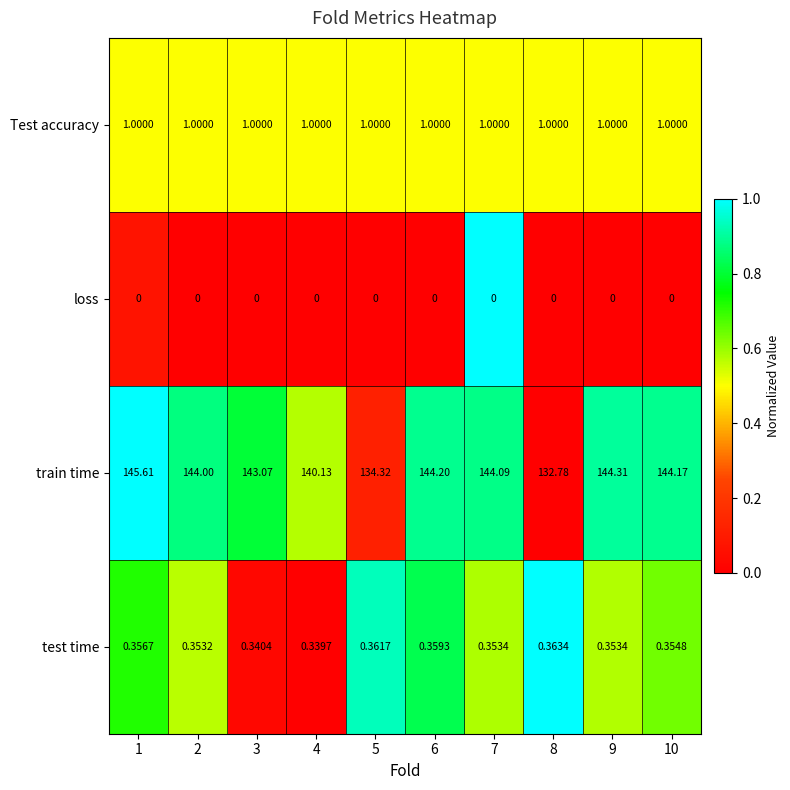

Rank the series by their maximum value, from highest to lowest.

train time, Test accuracy, test time, loss